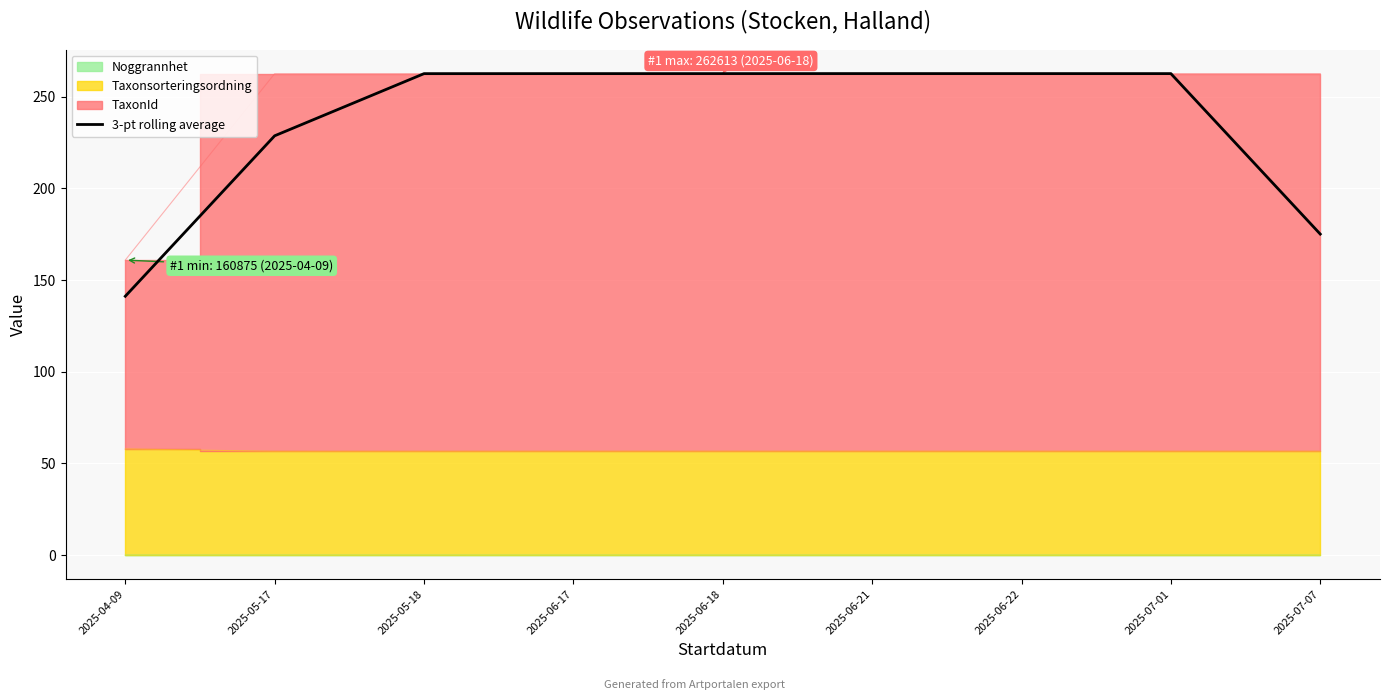

Reading left to right, extract all data points from this chart.

2025-04-09=141.1	2025-05-17=228.7	2025-05-18=262.6	2025-06-17=262.6	2025-06-18=262.6	2025-06-21=262.6	2025-06-22=262.6	2025-07-01=262.6	2025-07-07=175.1